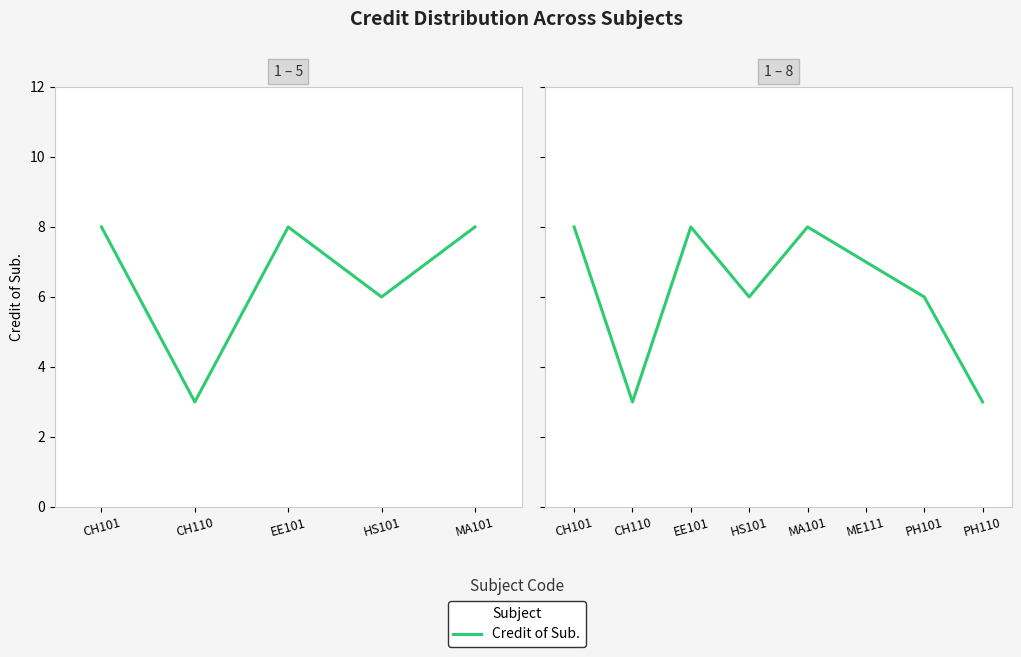

At which label does the data first exceed 7?

CH101